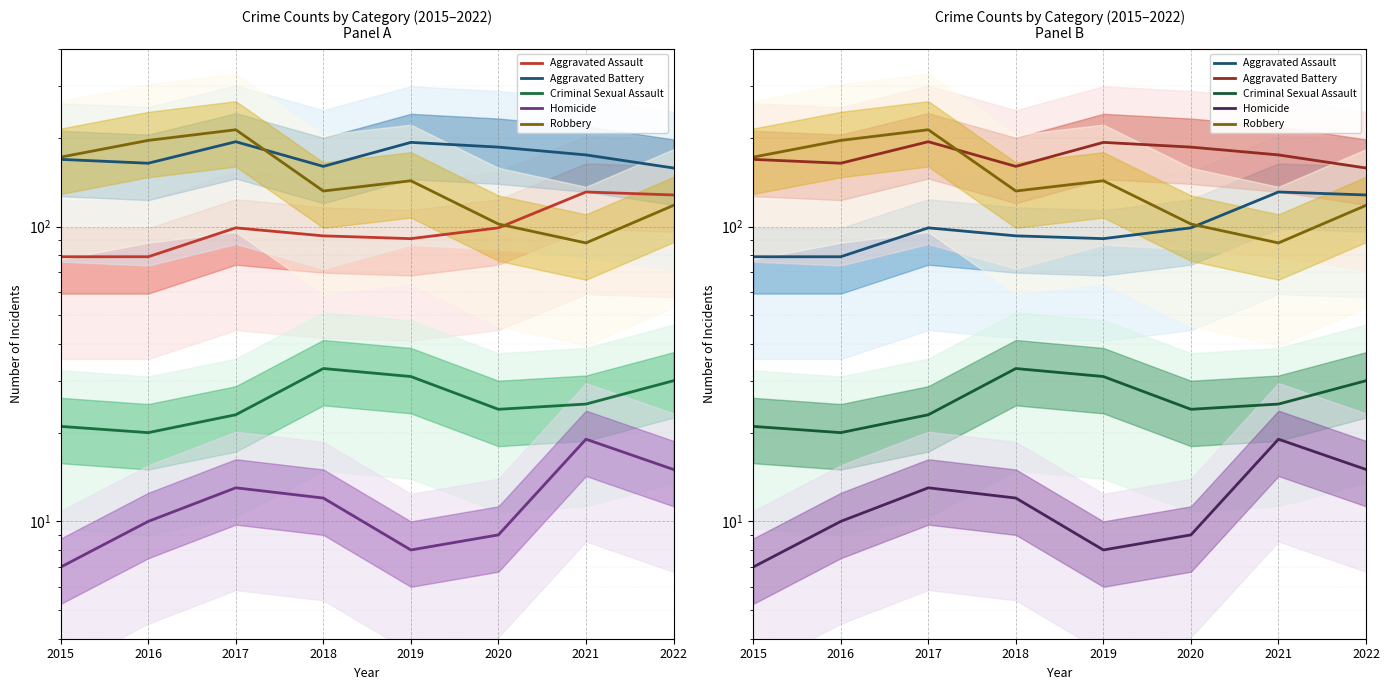

Reading left to right, transcribe all the data shown in this chart.

Aggravated Assault: 2015=79	2016=79	2017=99	2018=93	2019=91	2020=99	2021=131	2022=128
Aggravated Battery: 2015=169	2016=164	2017=194	2018=160	2019=193	2020=186	2021=175	2022=158
Criminal Sexual Assault: 2015=21	2016=20	2017=23	2018=33	2019=31	2020=24	2021=25	2022=30
Homicide: 2015=7	2016=10	2017=13	2018=12	2019=8	2020=9	2021=19	2022=15
Robbery: 2015=172	2016=196	2017=213	2018=132	2019=143	2020=102	2021=88	2022=118